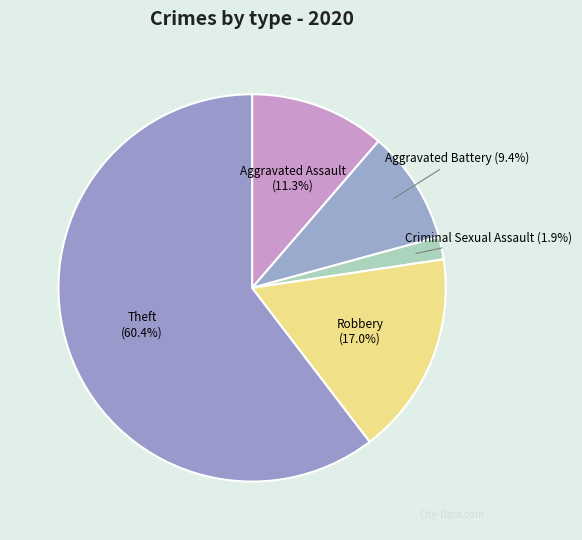

Rank the categories by value from lowest to highest.

Criminal Sexual Assault, Aggravated Battery, Aggravated Assault, Robbery, Theft